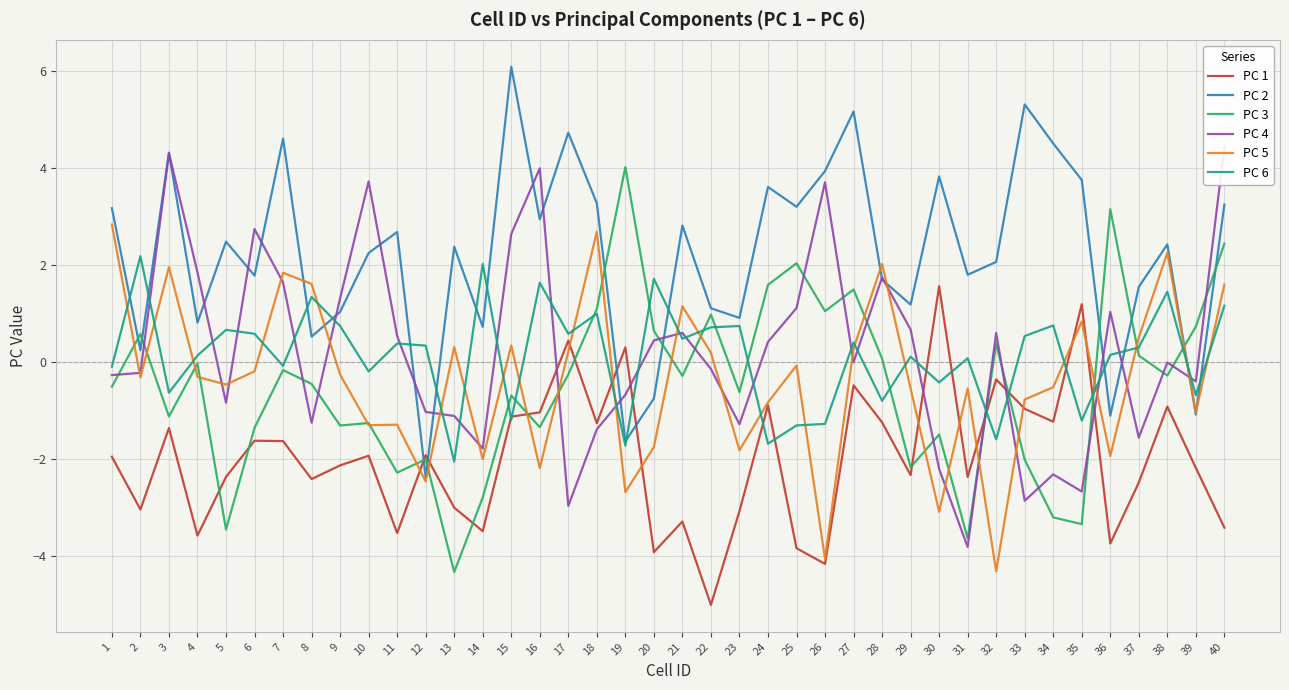

How many lines are shown in the chart?

6